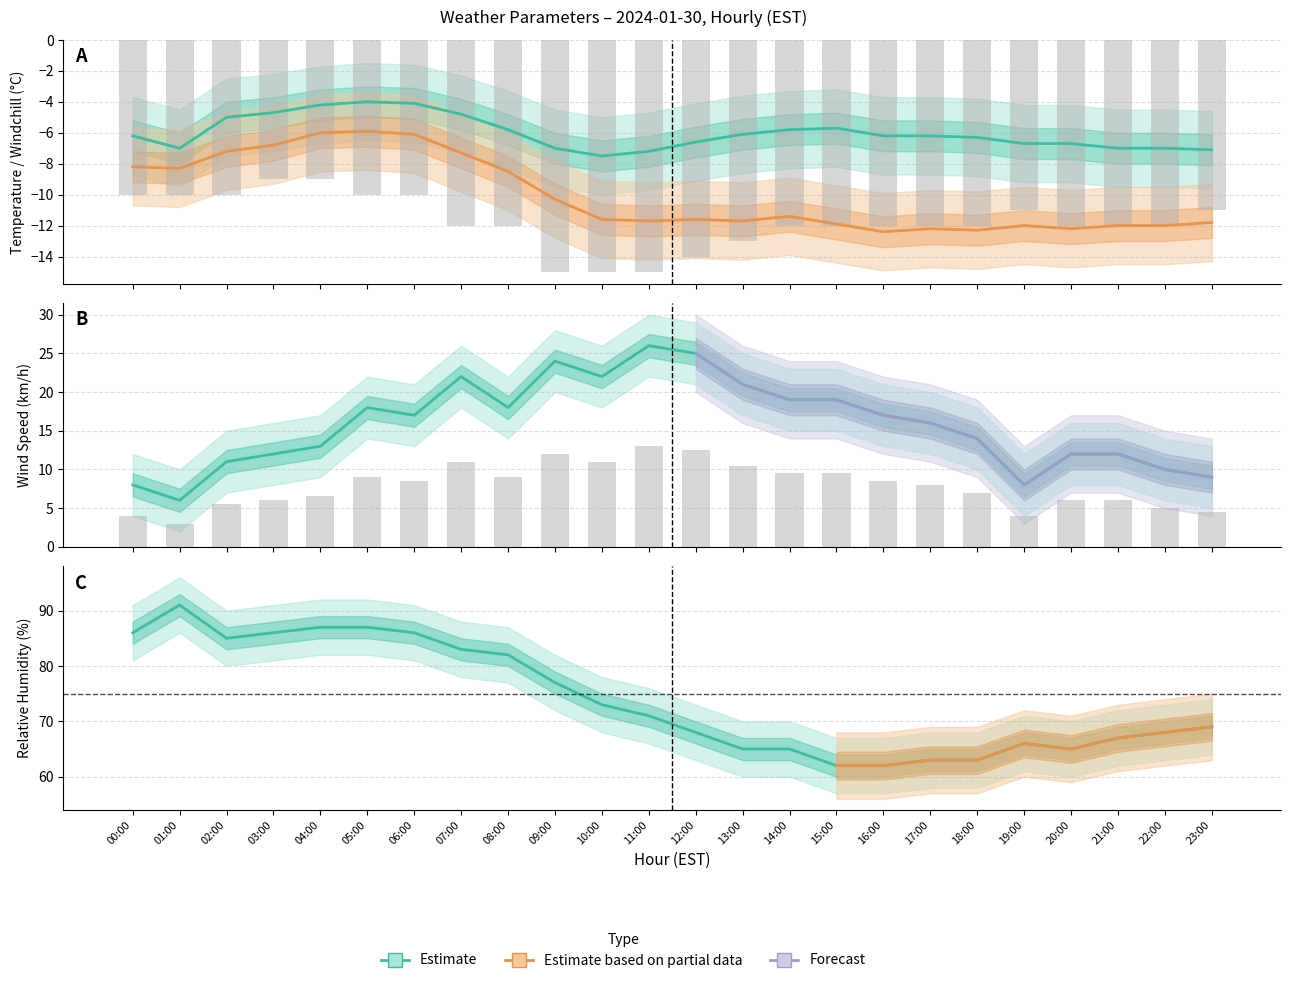

What is the difference between the highest and lowest values at 21:00?

79.0